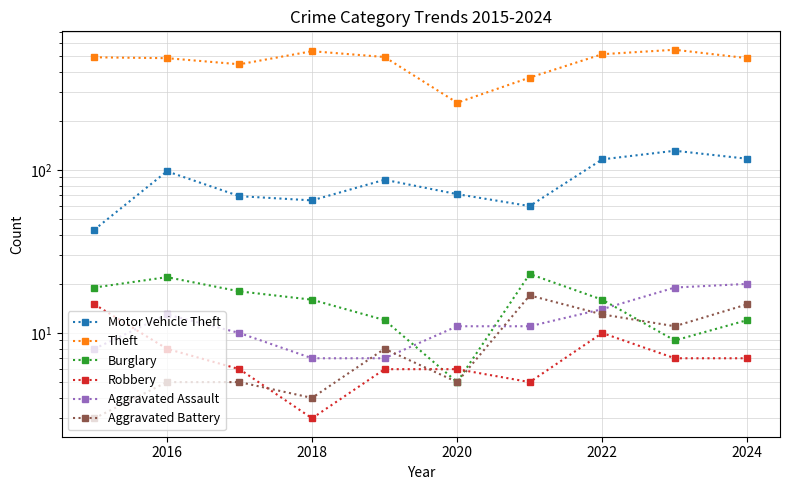

Rank the series at 2024 from lowest to highest value.

Robbery, Burglary, Aggravated Battery, Aggravated Assault, Motor Vehicle Theft, Theft